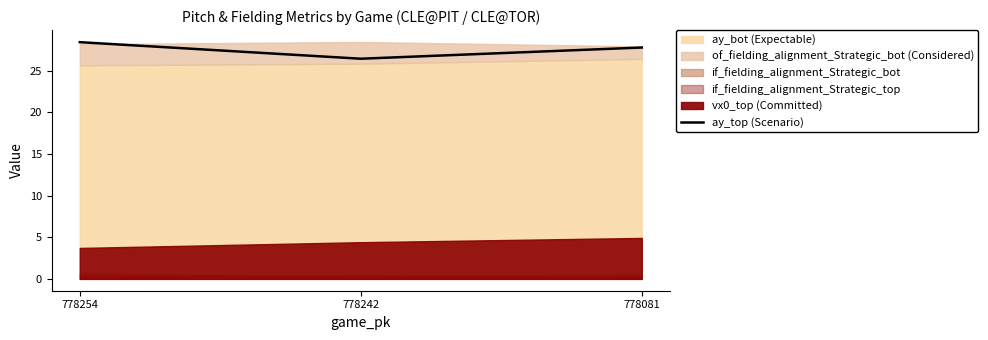

What is the difference between the maximum and minimum values?

2.0